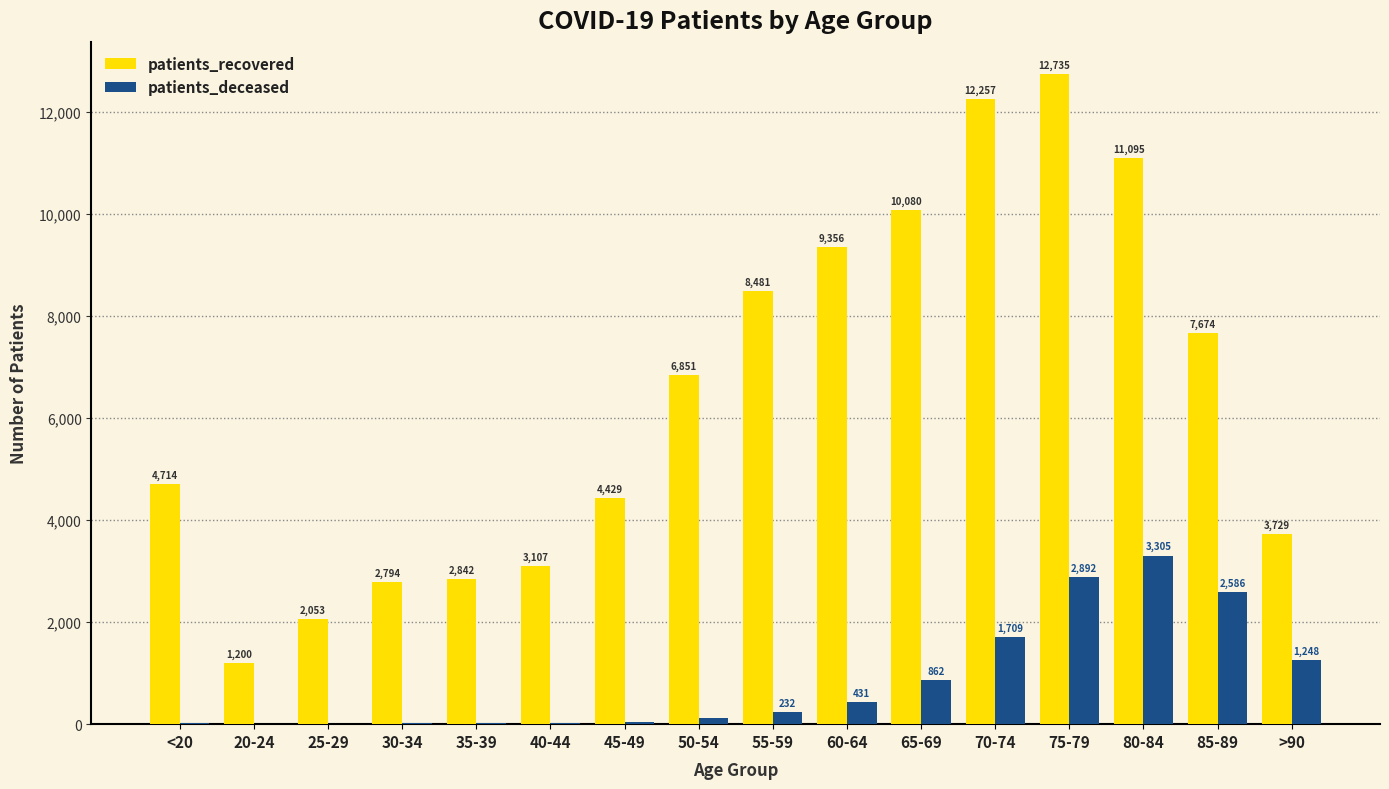

Reading left to right, extract all data points from this chart.

patients_recovered: 4714	1200	2053	2794	2842	3107	4429	6851	8481	9356	10080	12257	12735	11095	7674	3729
patients_deceased: 18	4	3	17	18	24	49	127	232	431	862	1709	2892	3305	2586	1248